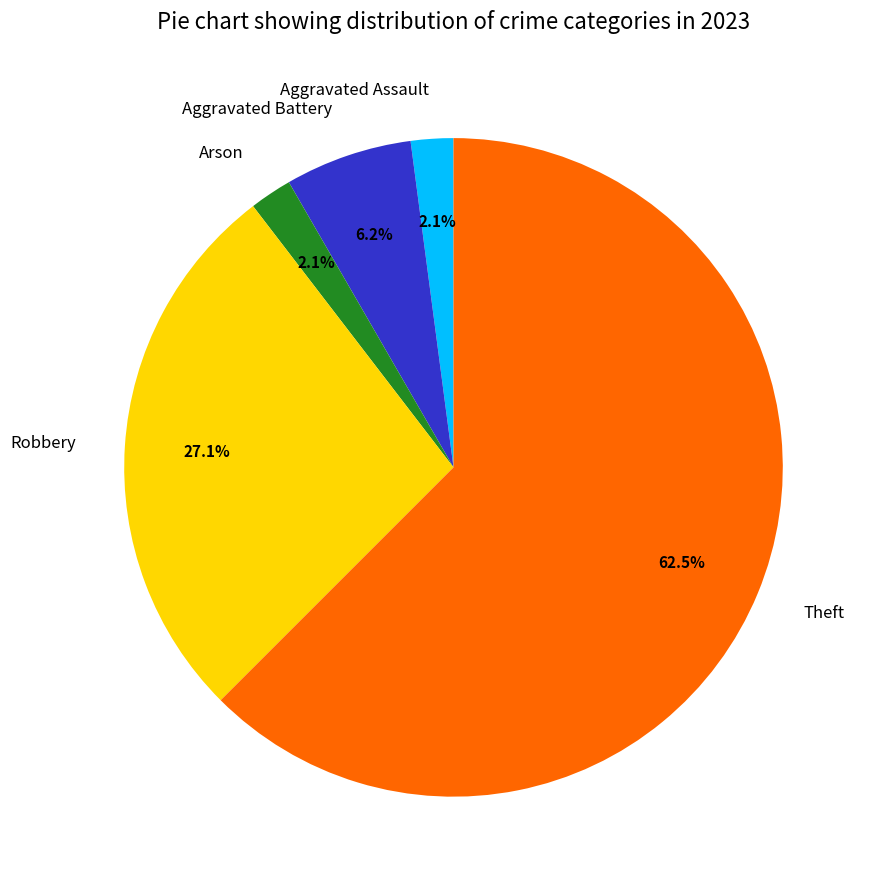

Is the sum of Aggravated Assault and Aggravated Battery greater than half?

No